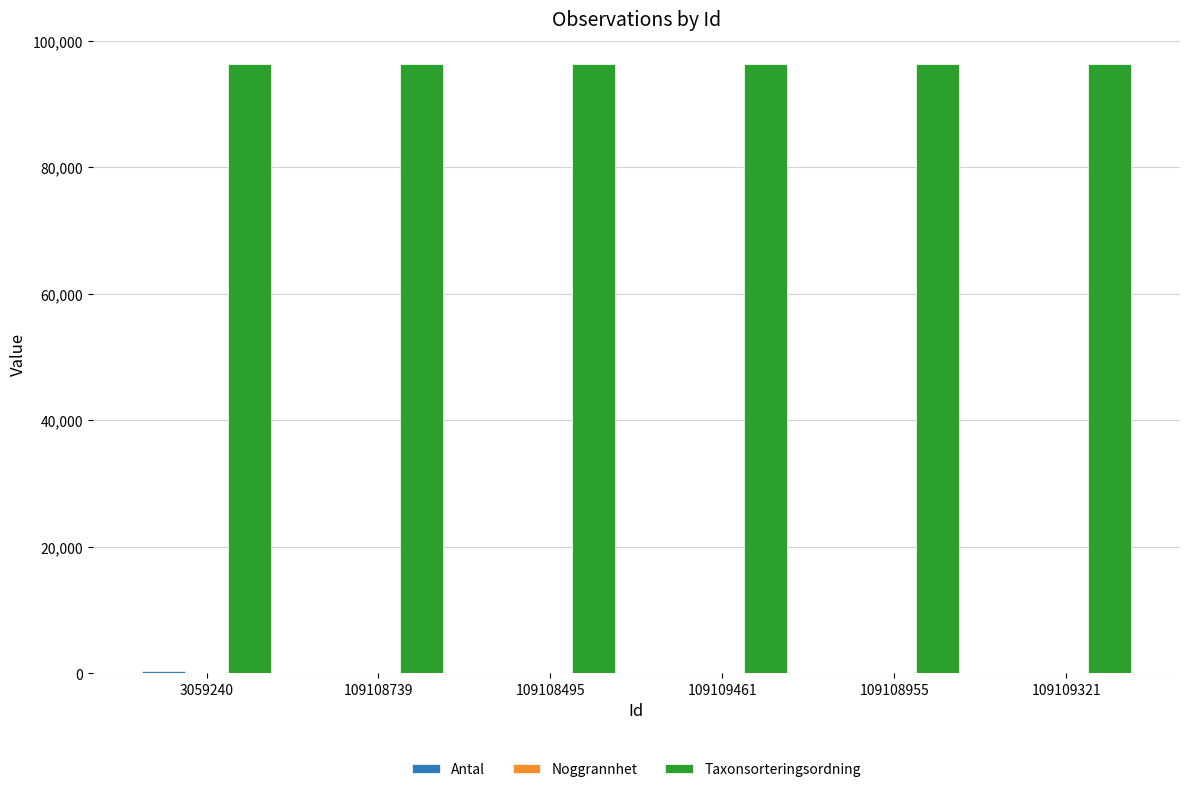

True or false: Taxonsorteringsordning has a value of 96334 at 109109461.

True